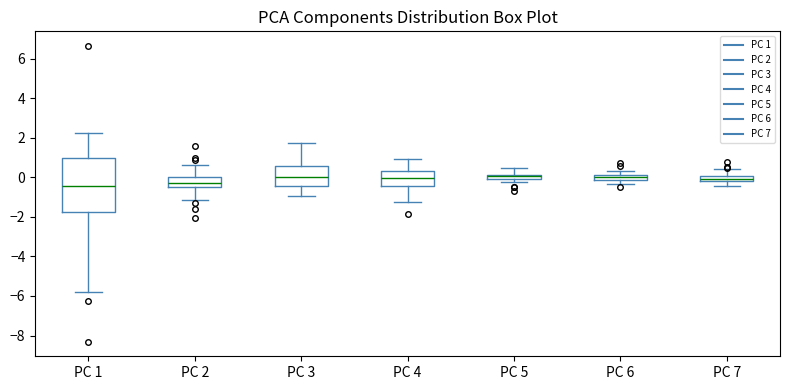

Comparing the boxes themselves (not the whiskers), which one is the tallest?

PC 1